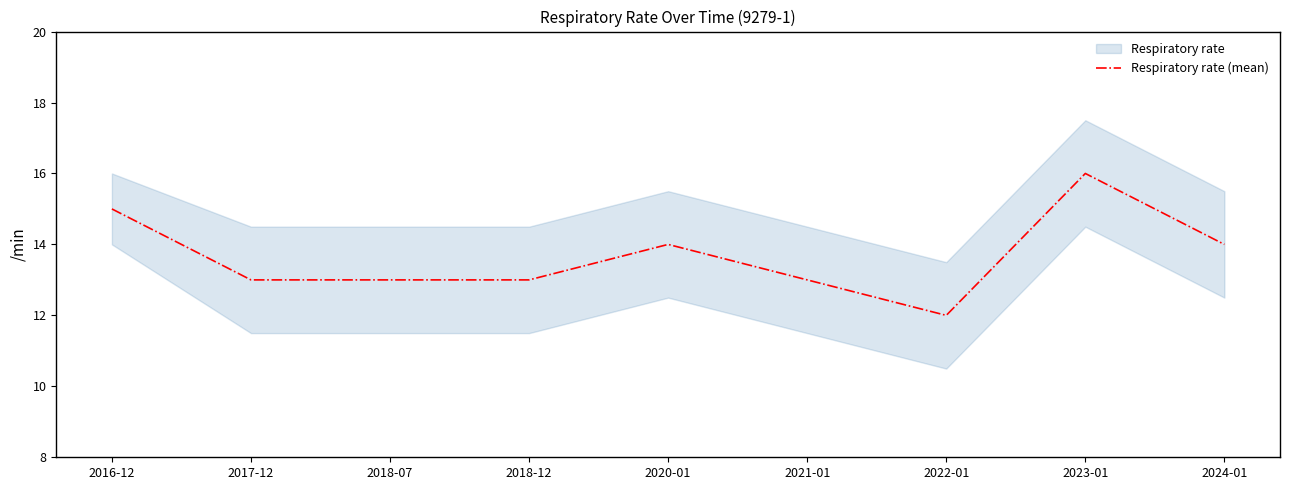

Reading left to right, extract all data points from this chart.

2016-12=15	2017-12=13	2018-07=13	2018-12=13	2020-01=14	2021-01=13	2022-01=12	2023-01=16	2024-01=14